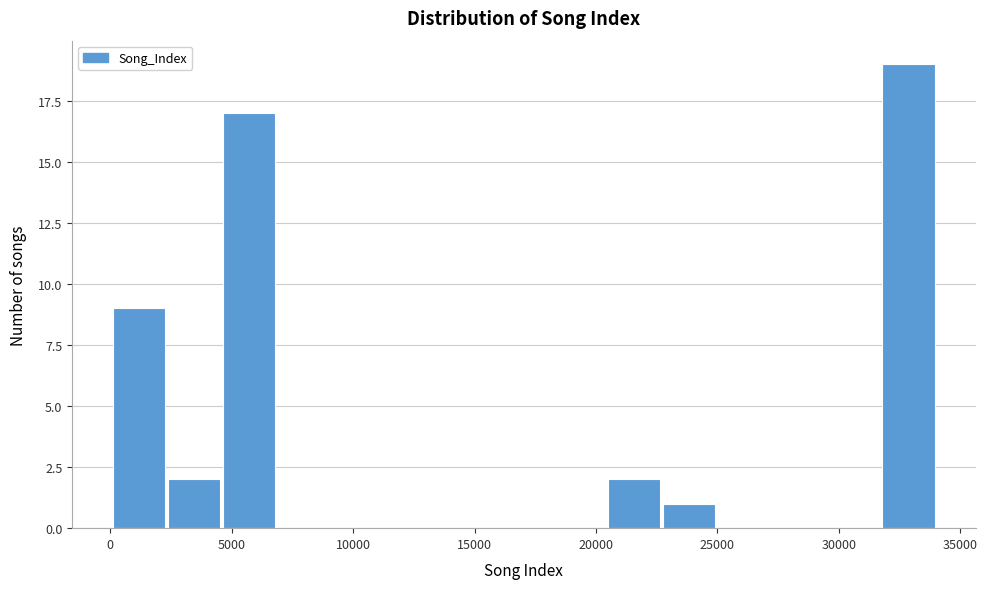

Reading left to right, transcribe this chart: for each bar, give the range it covers on the x-axis and its height. Neither the bar edges nor the heights are printed on the chart, so give them approximately, as read against the axes.

0 to 2500: 9
2500 to 4500: 2
4500 to 7000: 17
7000 to 9000: 0
9000 to 11500: 0
11500 to 13500: 0
13500 to 16000: 0
16000 to 18000: 0
18000 to 20500: 0
20500 to 22500: 2
22500 to 25000: 1
25000 to 27500: 0
27500 to 29500: 0
29500 to 32000: 0
32000 to 34000: 19